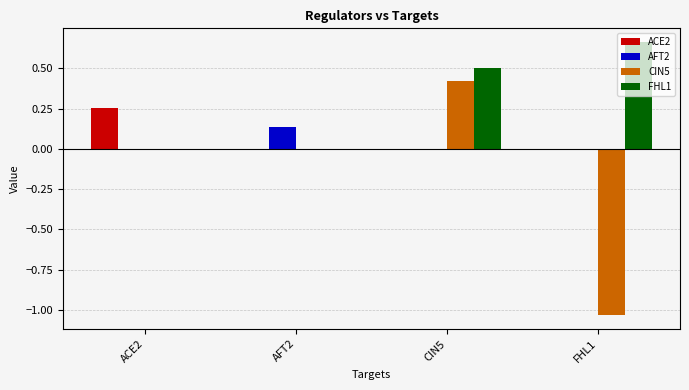

What is the total value across all series at FHL1?

-0.4